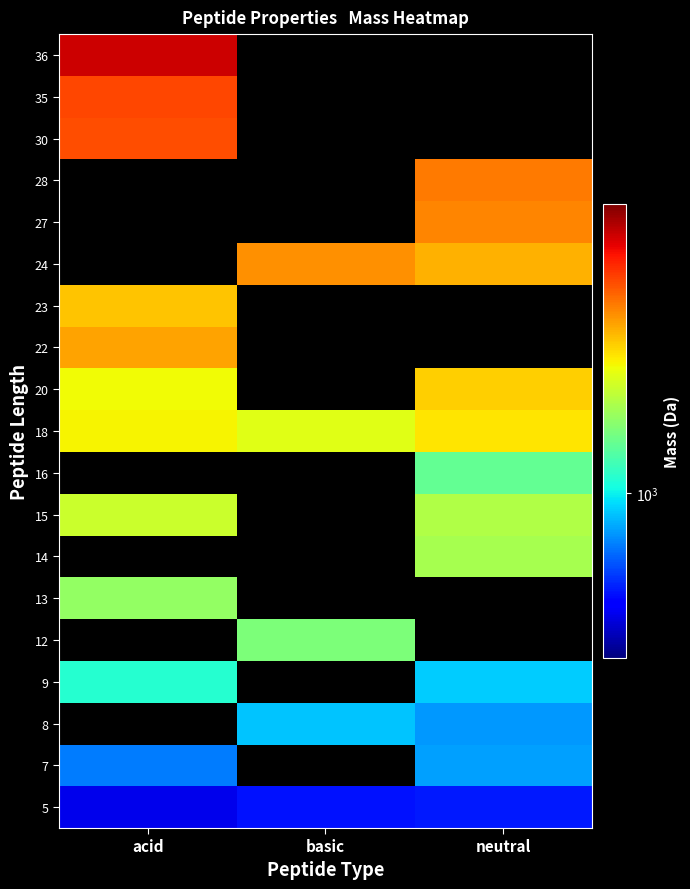

What is the greatest value displayed?

4198.9